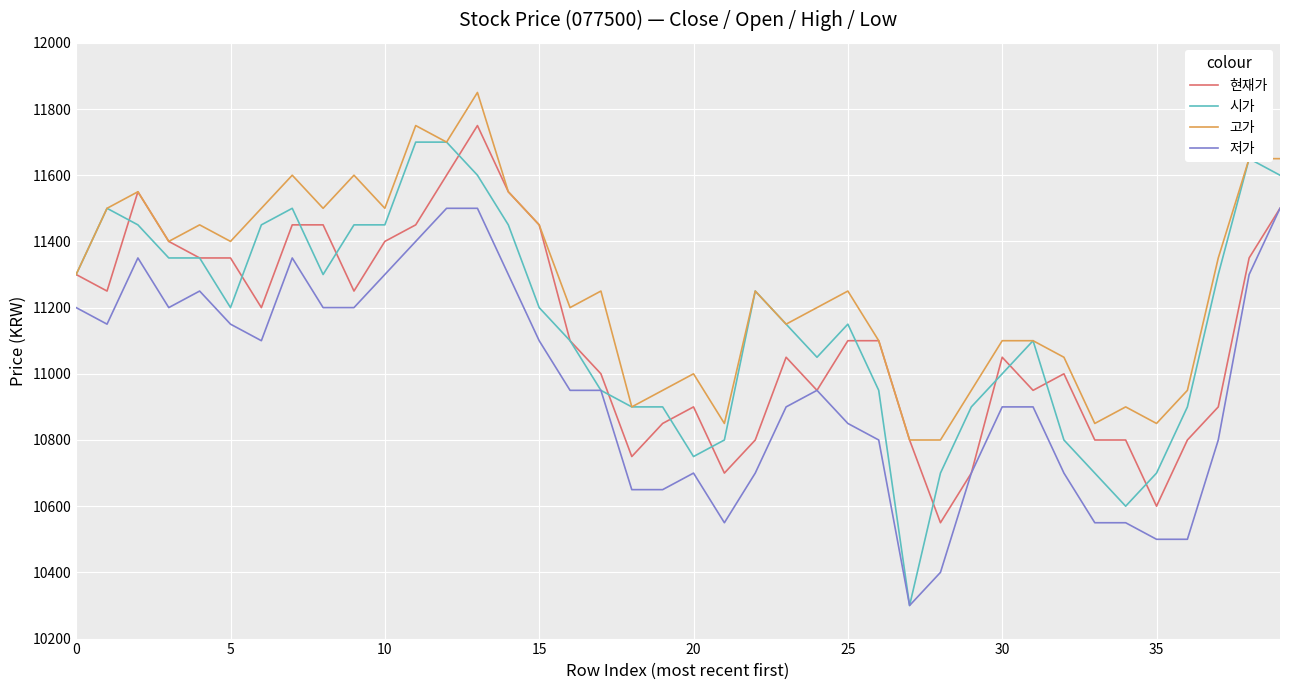

Which series has the largest total across all categories?

고가